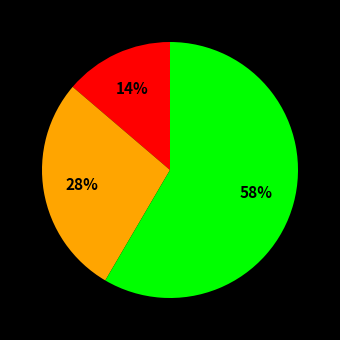

Does any single category account for the majority?

Yes